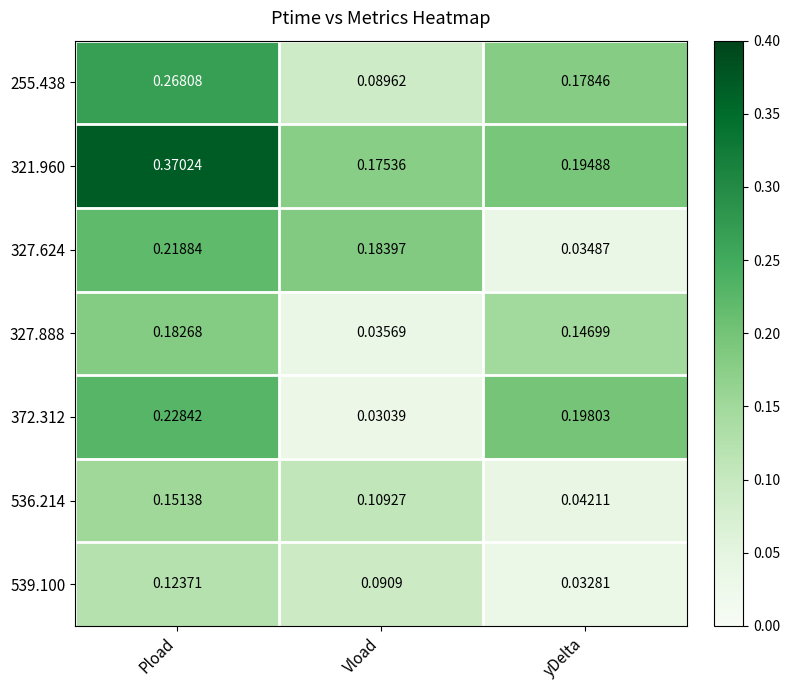

At which category does the chart reach its minimum across all series?

Vload